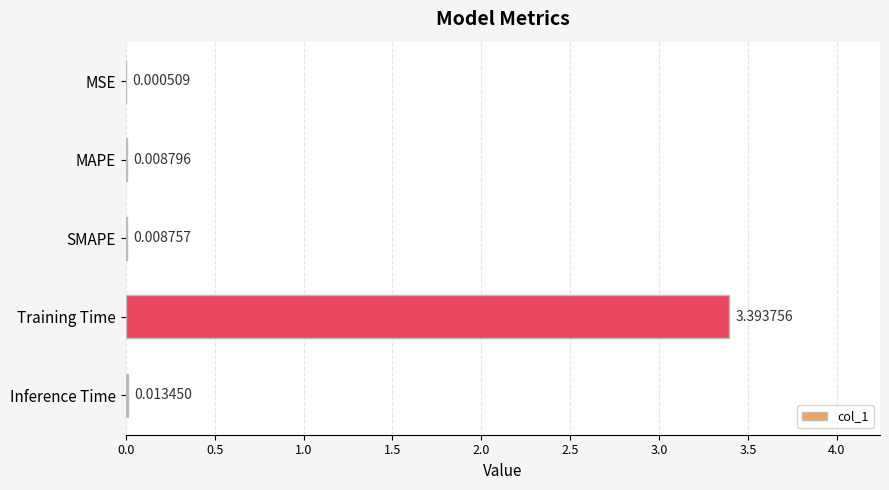

What is the change in value from MSE to Training Time?

+3.4